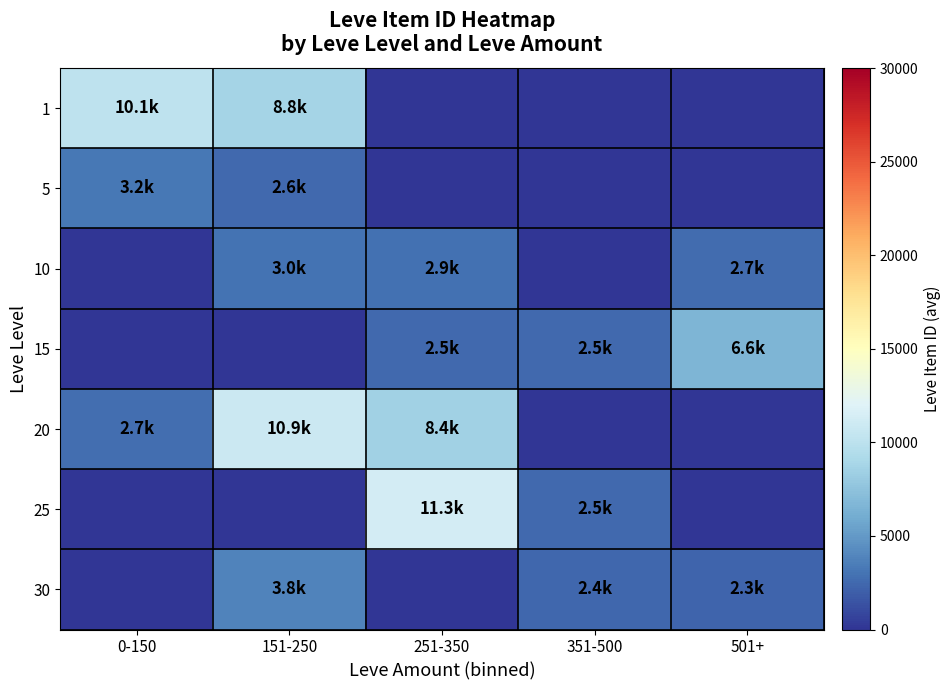

Which series has the widest spread of values?

25